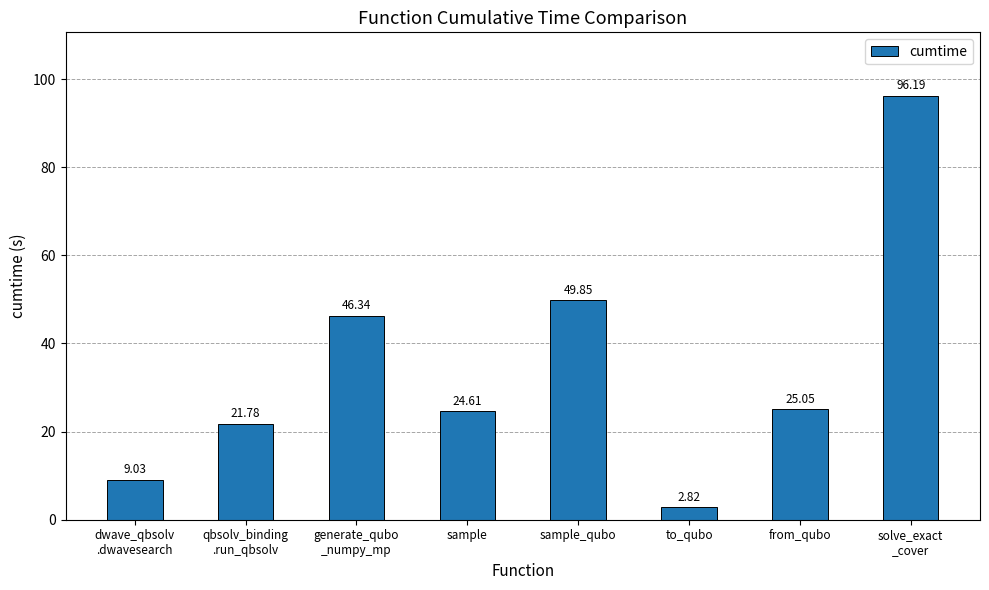

At which label is the value closest to 49?

sample_qubo